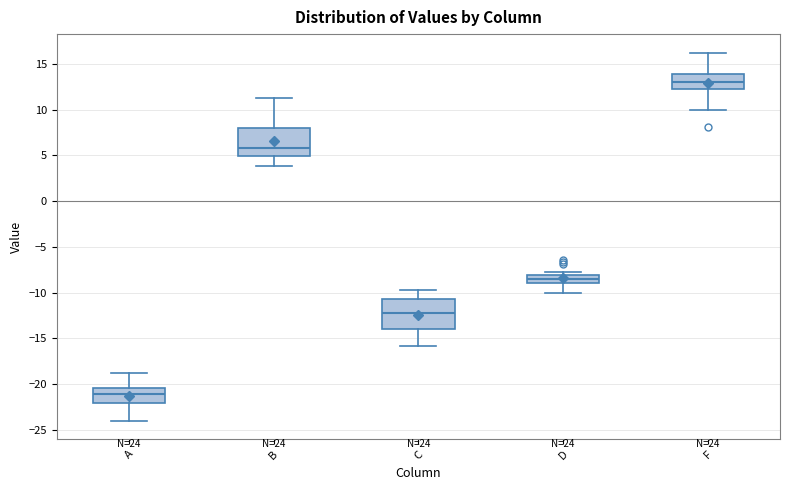

Reading left to right, transcribe this box plot: for each box, give where its median line is, the range the box spans, and where its two whiskers end, as read against the y-axis. The values are not printed on the chart, so give them approximately, as read against the axis.

A: median -21.0, box -22.0 to -20.5, whiskers -24.0 to -19.0
B: median 6.0, box 5.0 to 8.0, whiskers 4.0 to 11.0
C: median -12.0, box -14.0 to -10.5, whiskers -16.0 to -10.0
D: median -8.5, box -9.0 to -8.0, whiskers -10.0 to -7.5
F: median 13.0, box 12.5 to 14.0, whiskers 10.0 to 16.0